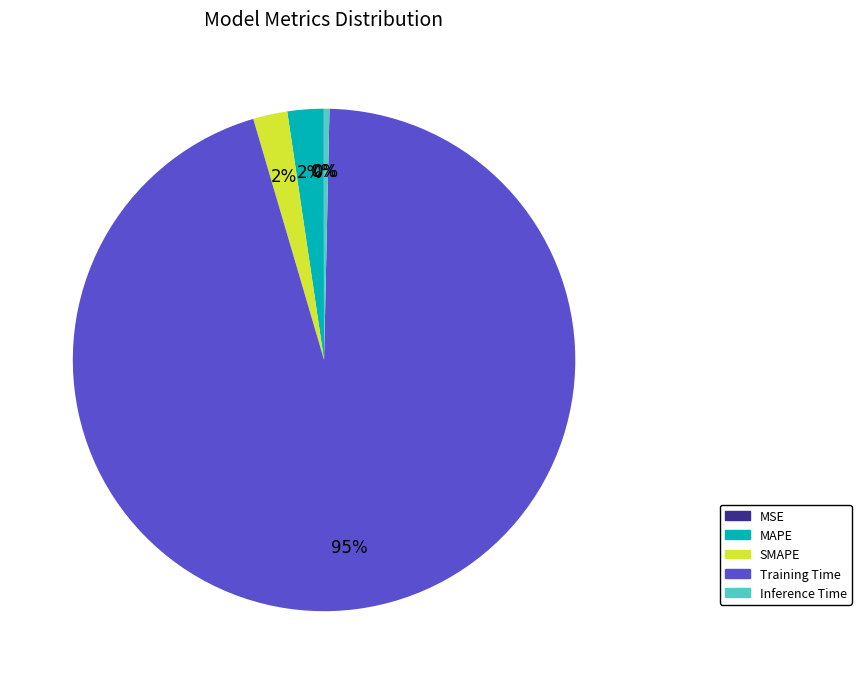

To the nearest percent, what is the average slice percentage?

20%